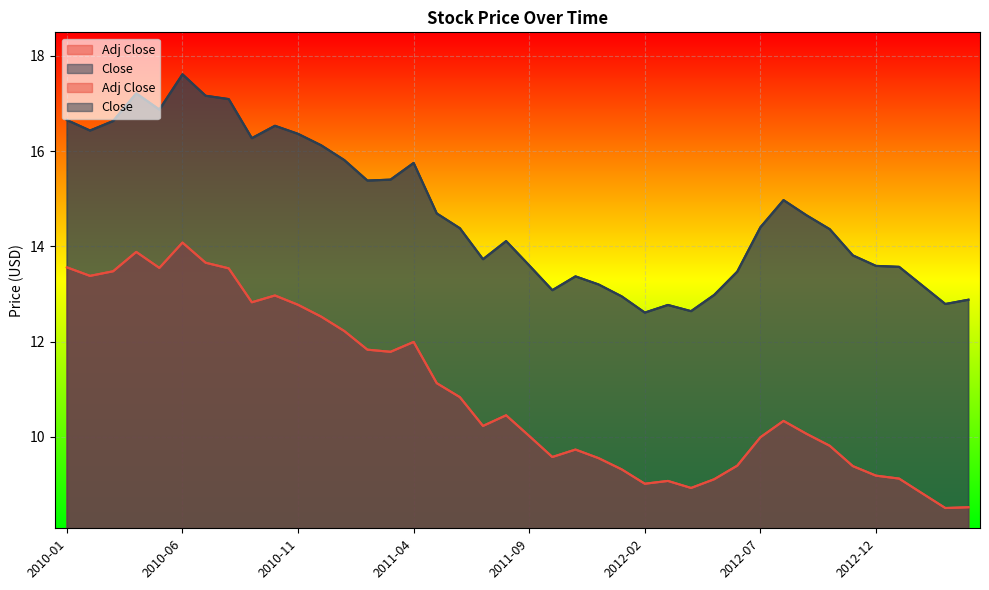

True or false: Close has a value of 18.9 at 2012-07.

False